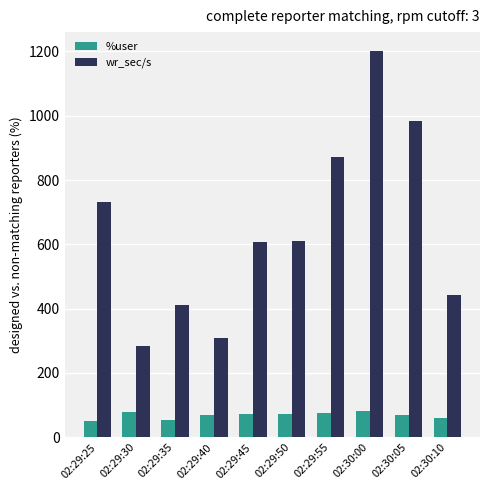

How many values in the wr_sec/s series exceed 609?

5